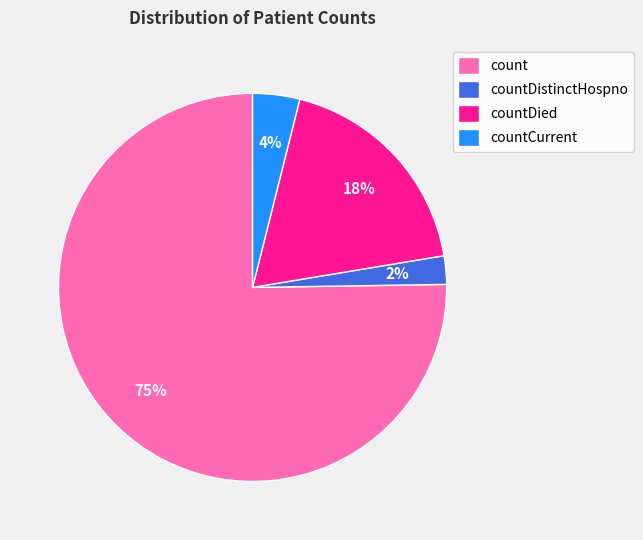

To the nearest percent, what percentage of the pie is countDistinctHospno?

2%